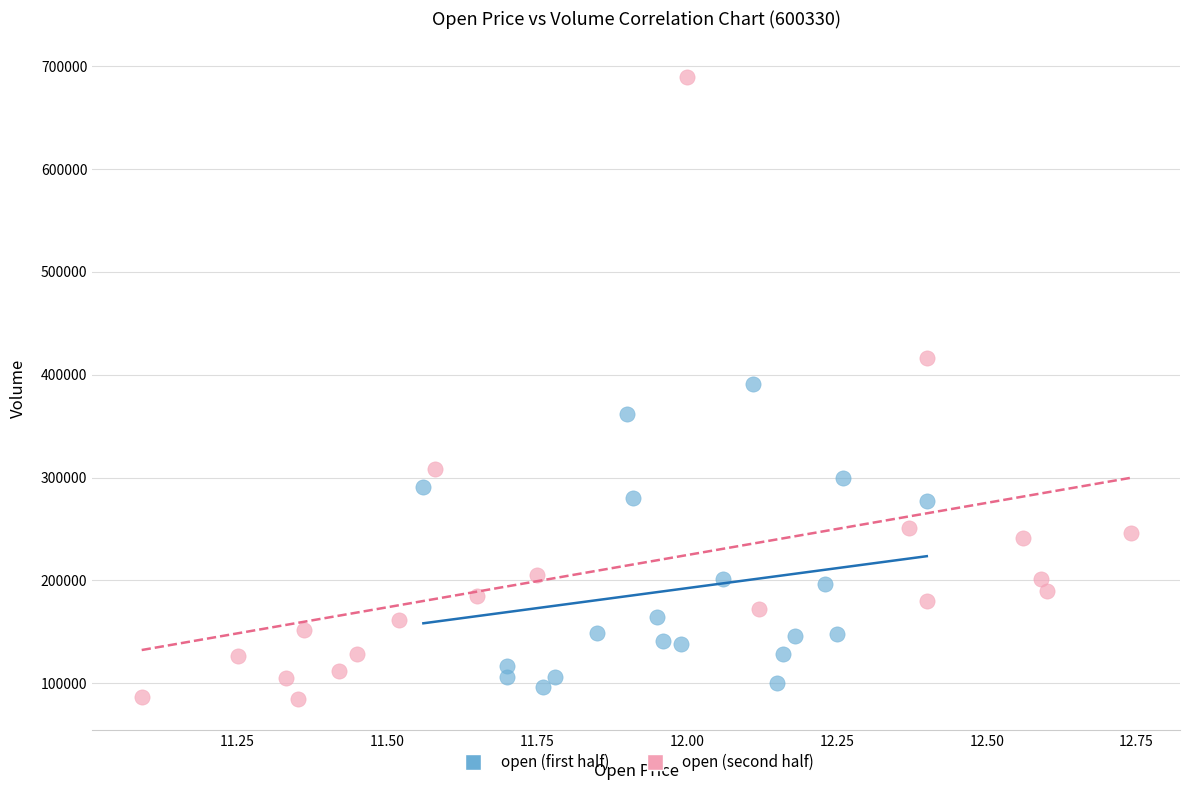

Which series has the largest Y range (max minus min)?

open (second half)